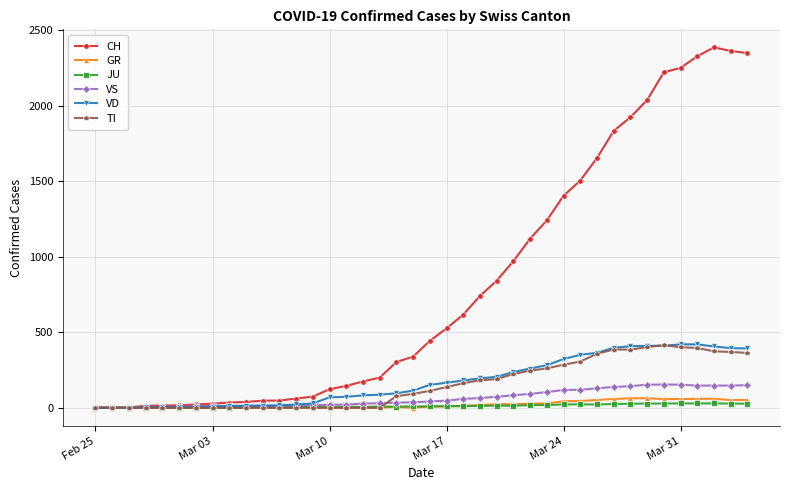

Which series has the widest spread of values?

CH